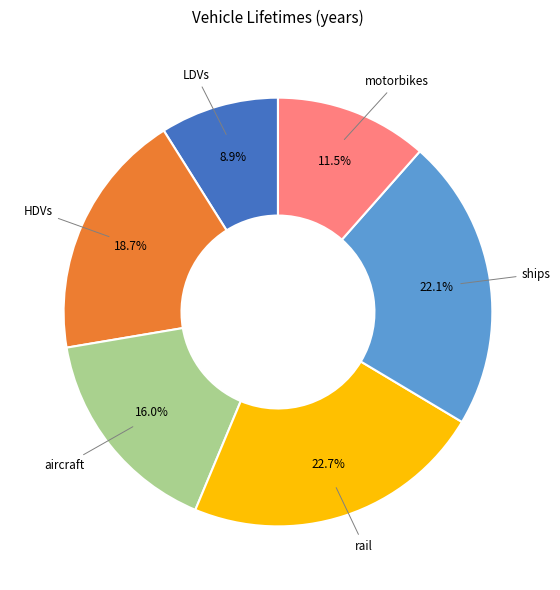

Is there any slice that represents more than half of the pie?

No